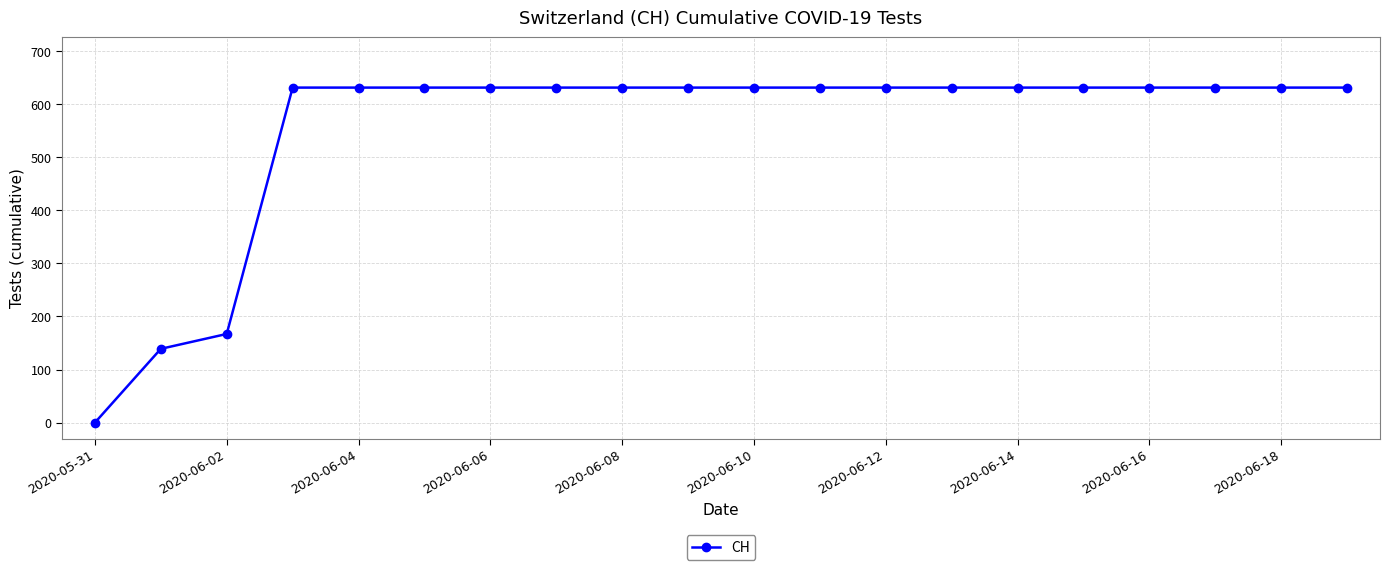

What is the greatest value displayed?

631